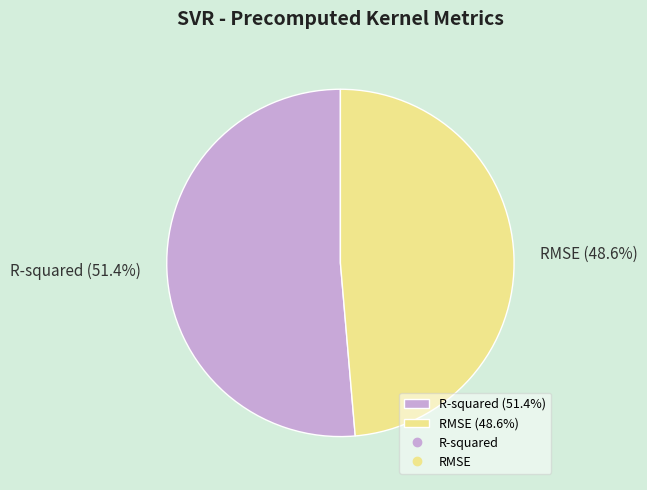

Do R-squared and RMSE together represent more than half of the pie?

Yes